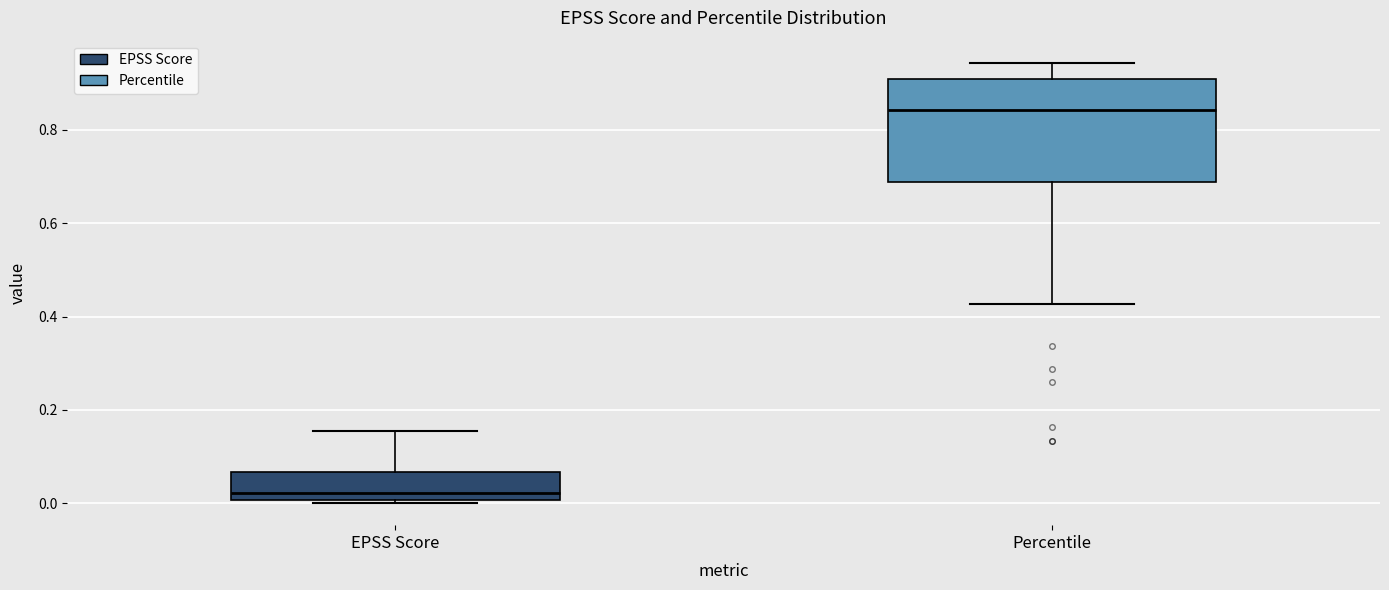

Comparing the boxes themselves (not the whiskers), which one is the tallest?

Percentile